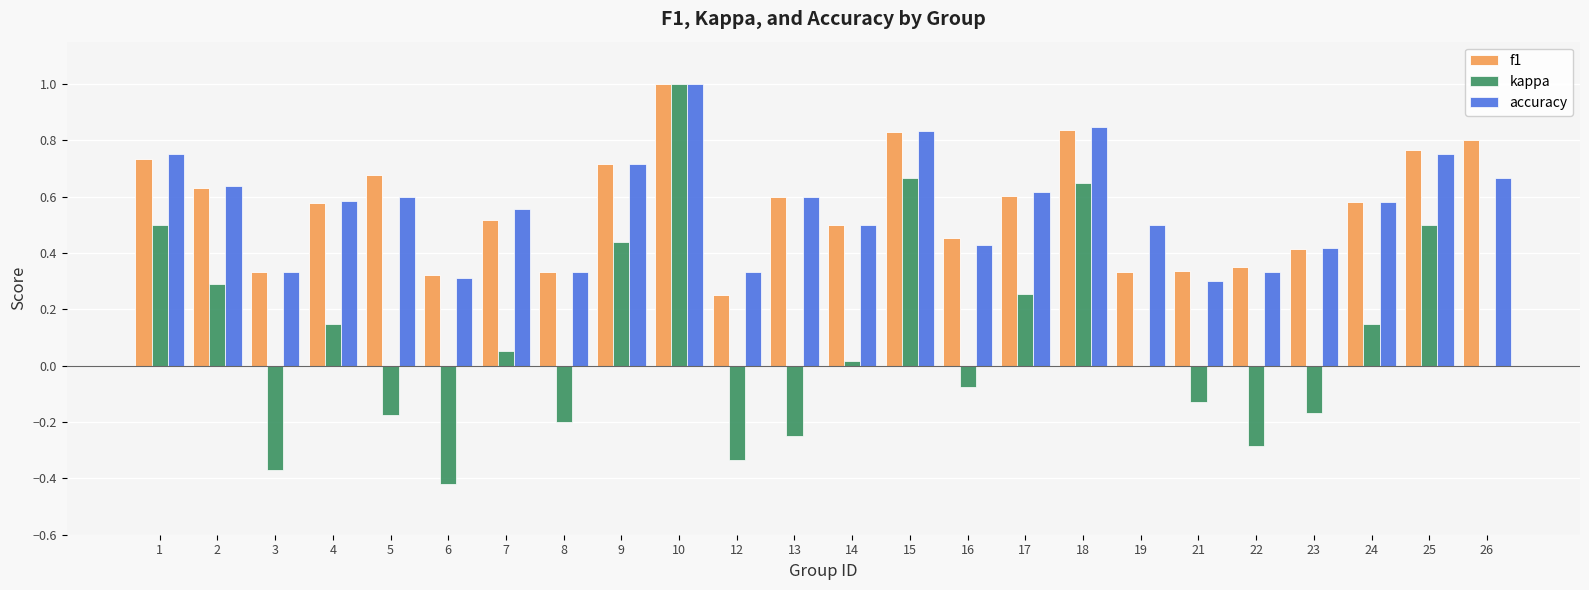

Are the bars horizontal?

No